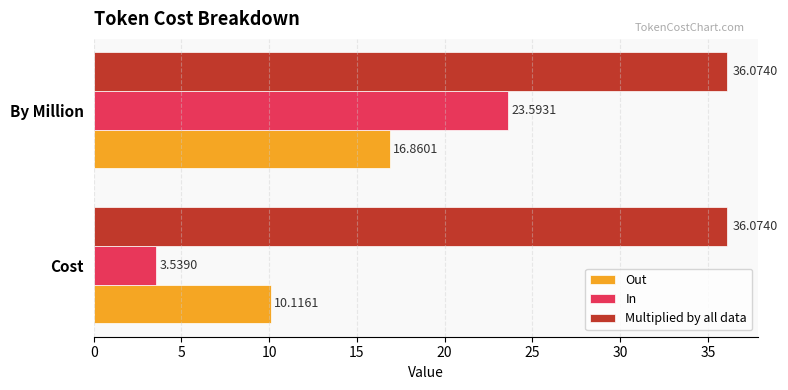

List the series in order of their peak value, lowest first.

Out, In, Multiplied by all data